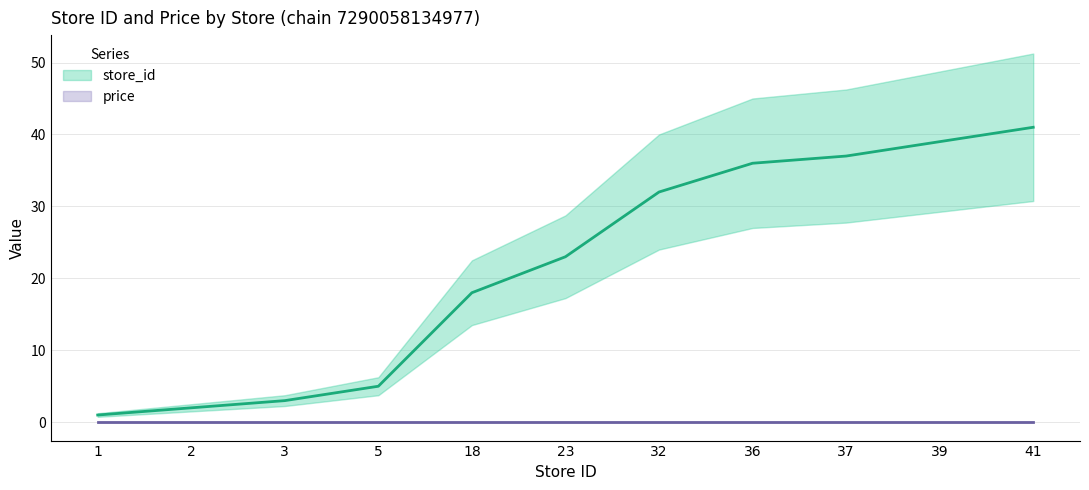

At which category does the chart reach its minimum across all series?

1